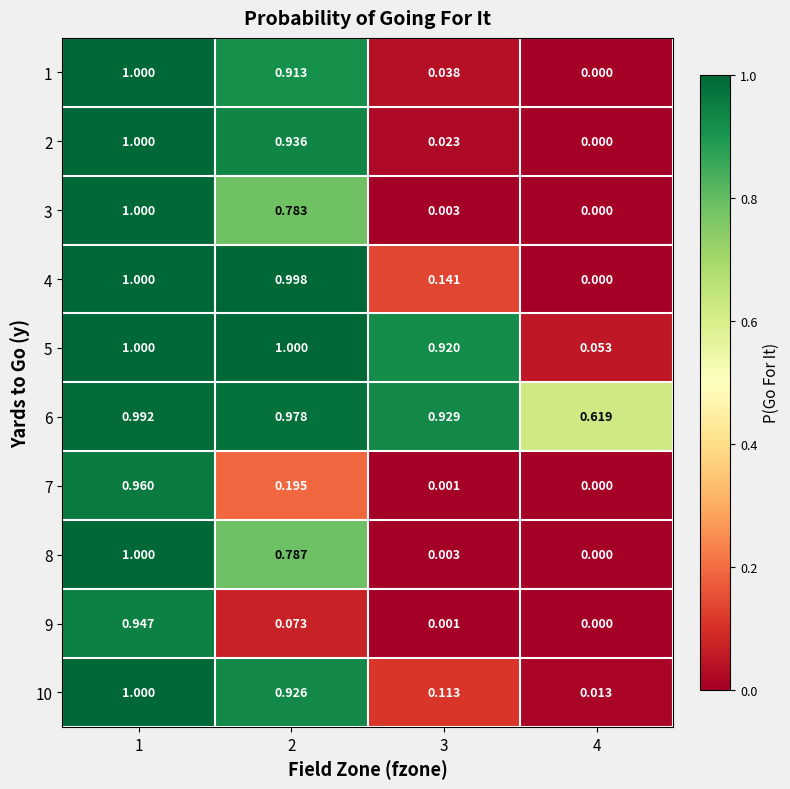

Is the value of 9 at 1 greater than the value of 6 at 3?

Yes